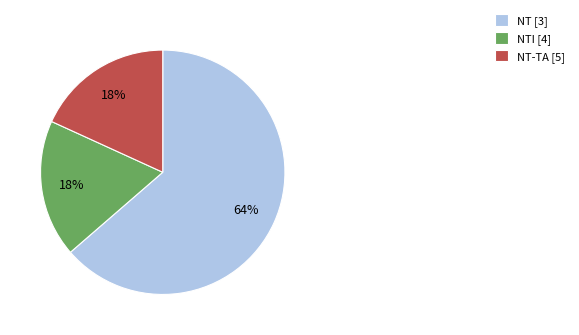

Combined, do NT [3] and NT-TA [5] account for over 50%?

Yes